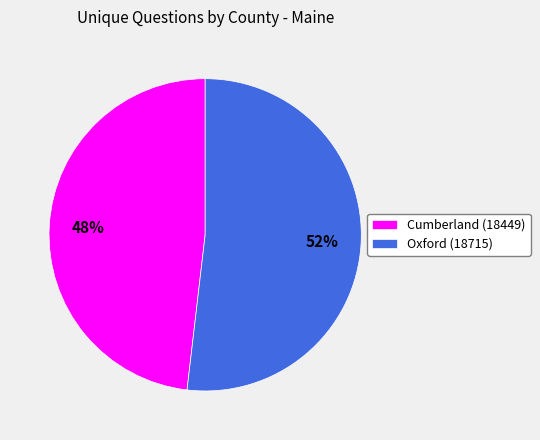

The Cumberland (18449) slice represents 55% of the pie. True or false?

False